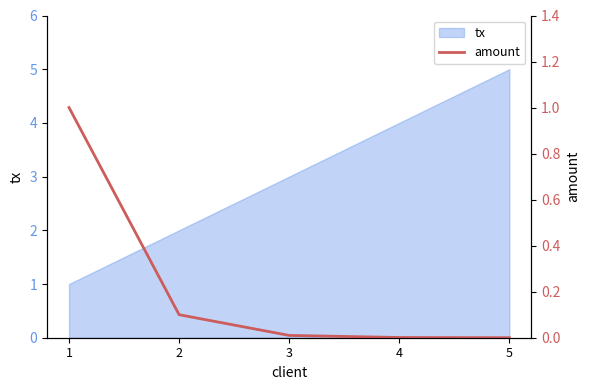

Is this an area chart (filled region under the line)?

No